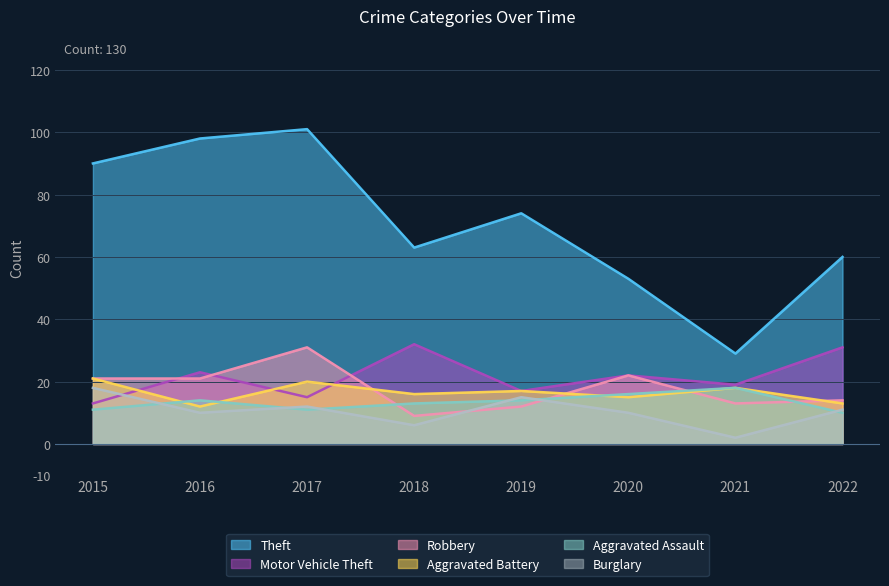

Does the chart have visible grid lines?

Yes